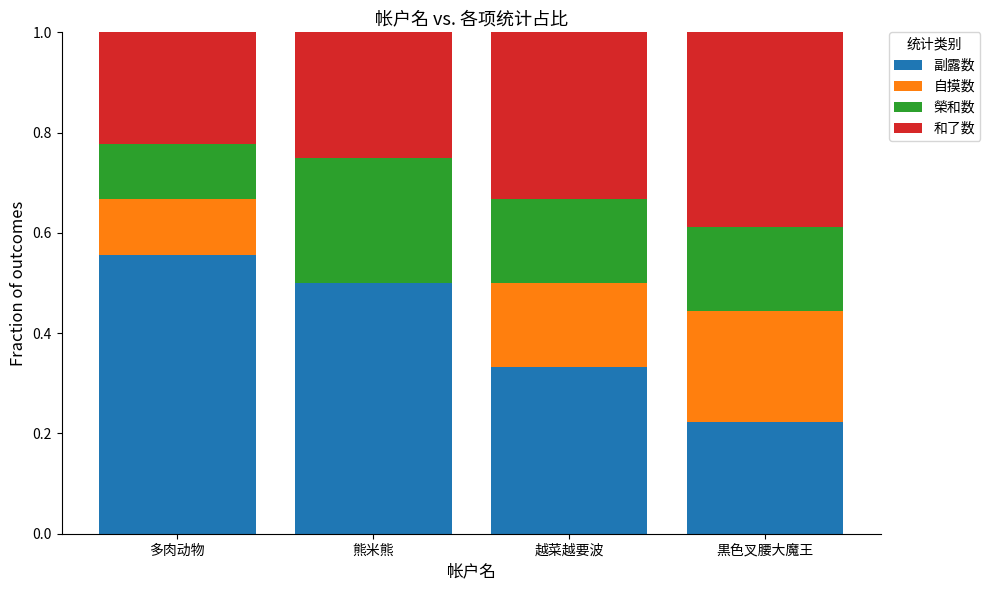

Is it true that 副露数 equals 0.1 at 黒色叉腰大魔王?

False